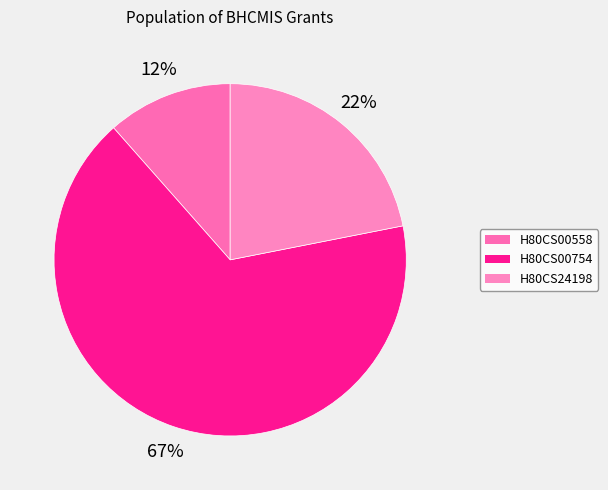

What is the smallest slice in the pie chart?

H80CS00558